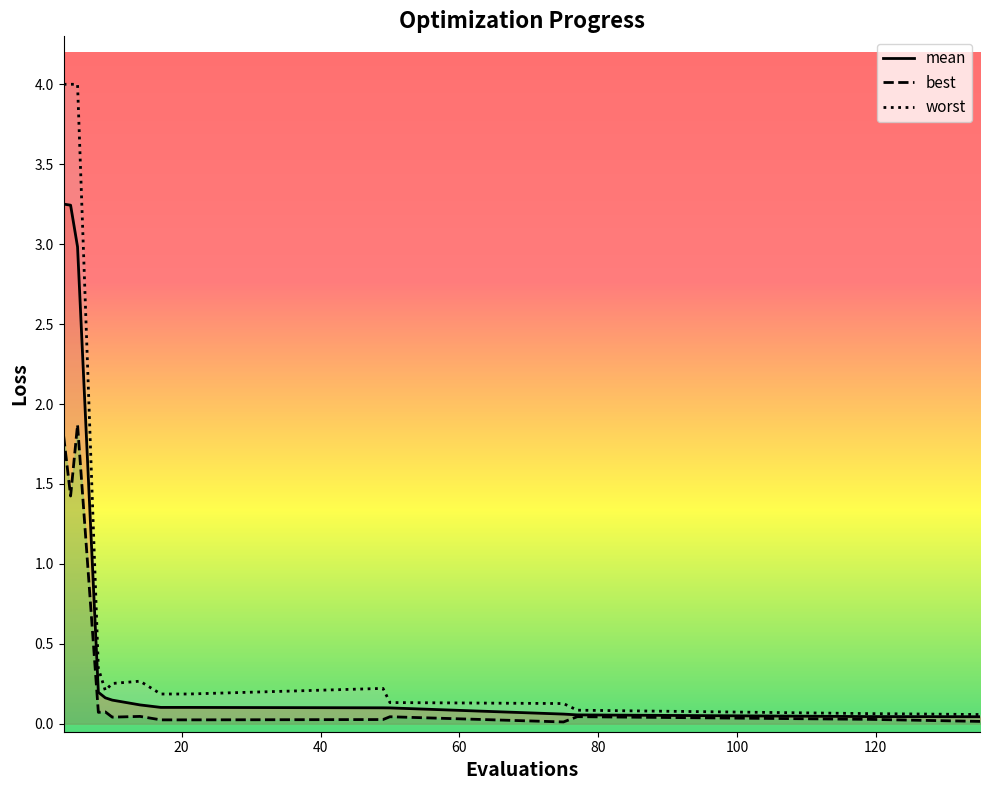

Count the number of categories in the chart.

15